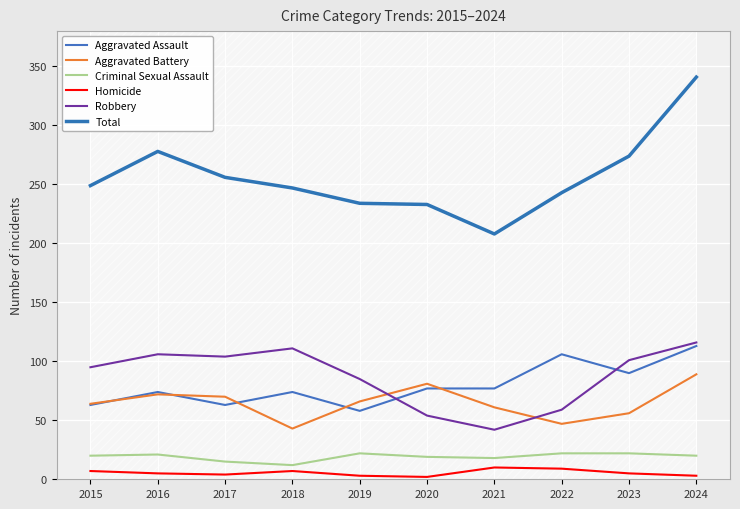

True or false: Total has more than 1 interior local peaks.

False